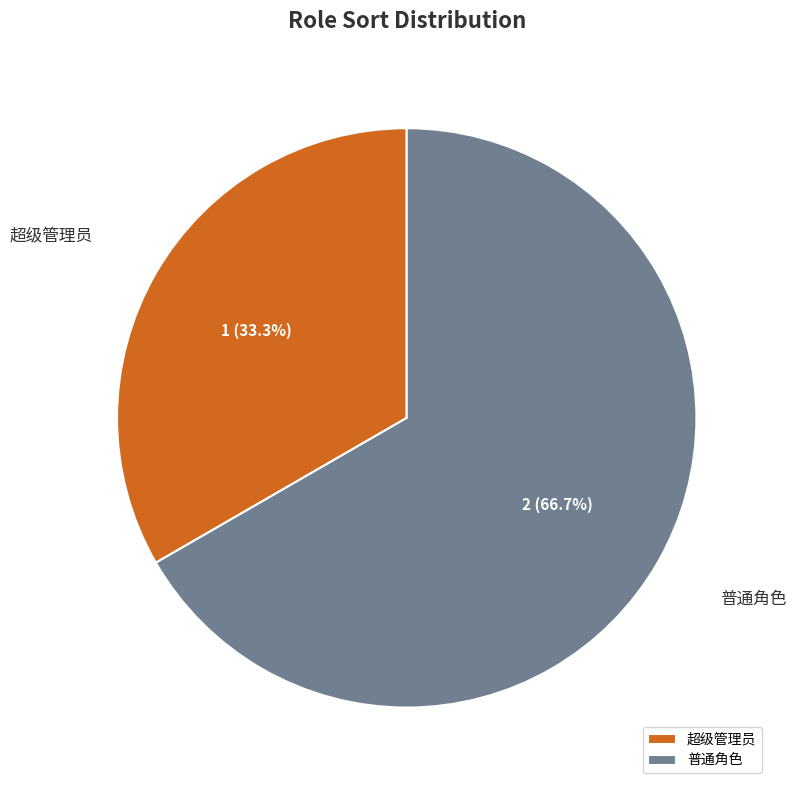

True or false: 普通角色 accounts for 78% of the total.

False